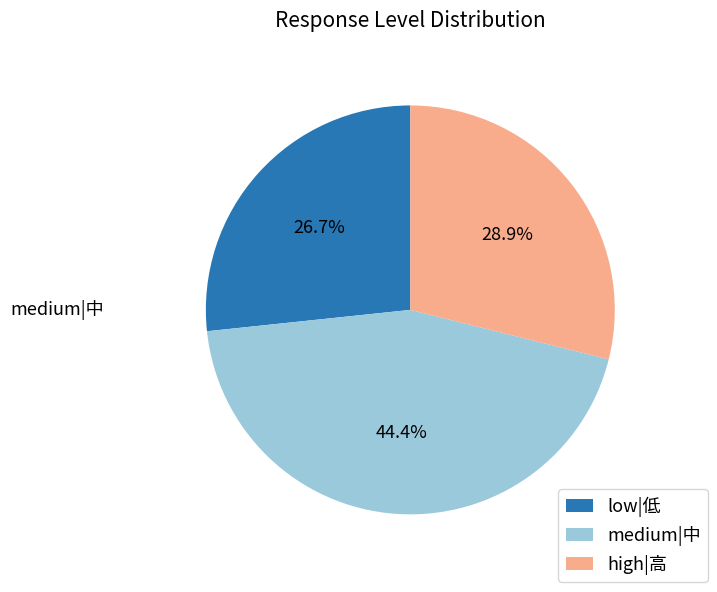

Rank the categories by value from lowest to highest.

low|低, high|高, medium|中